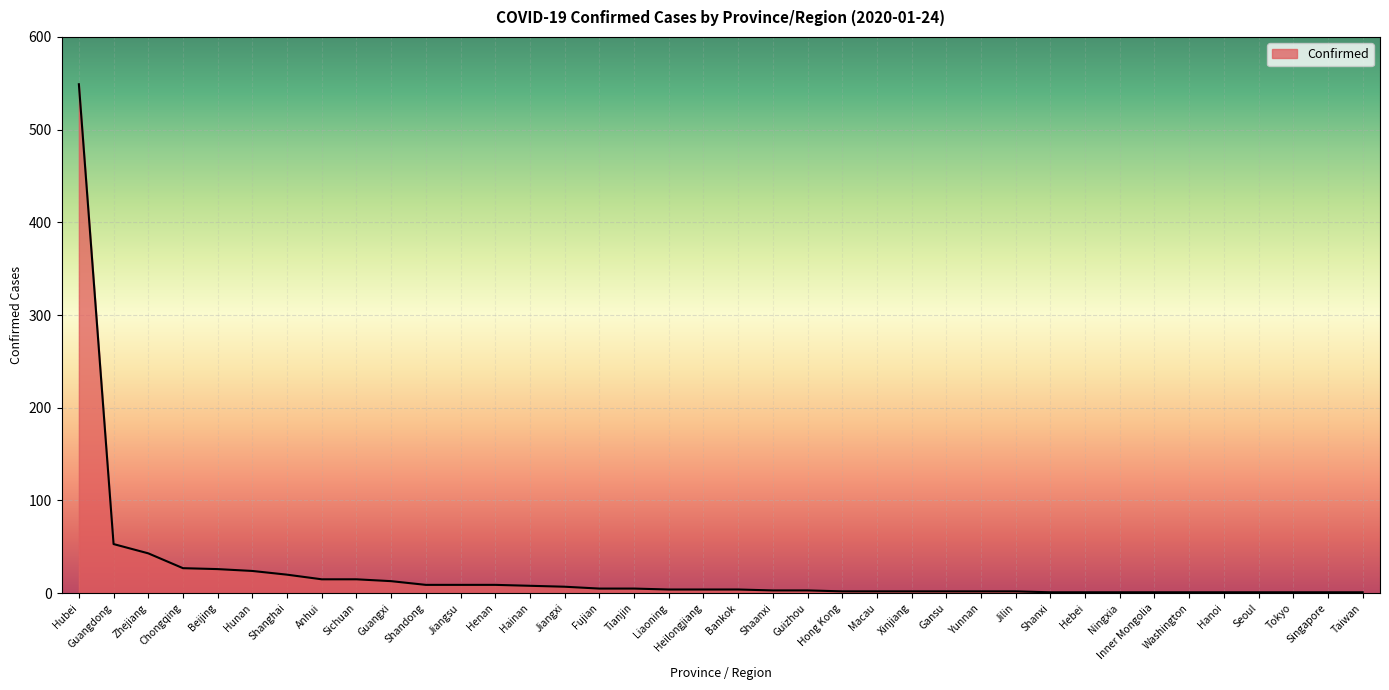

Between Hubei and Guizhou, which is larger?

Hubei